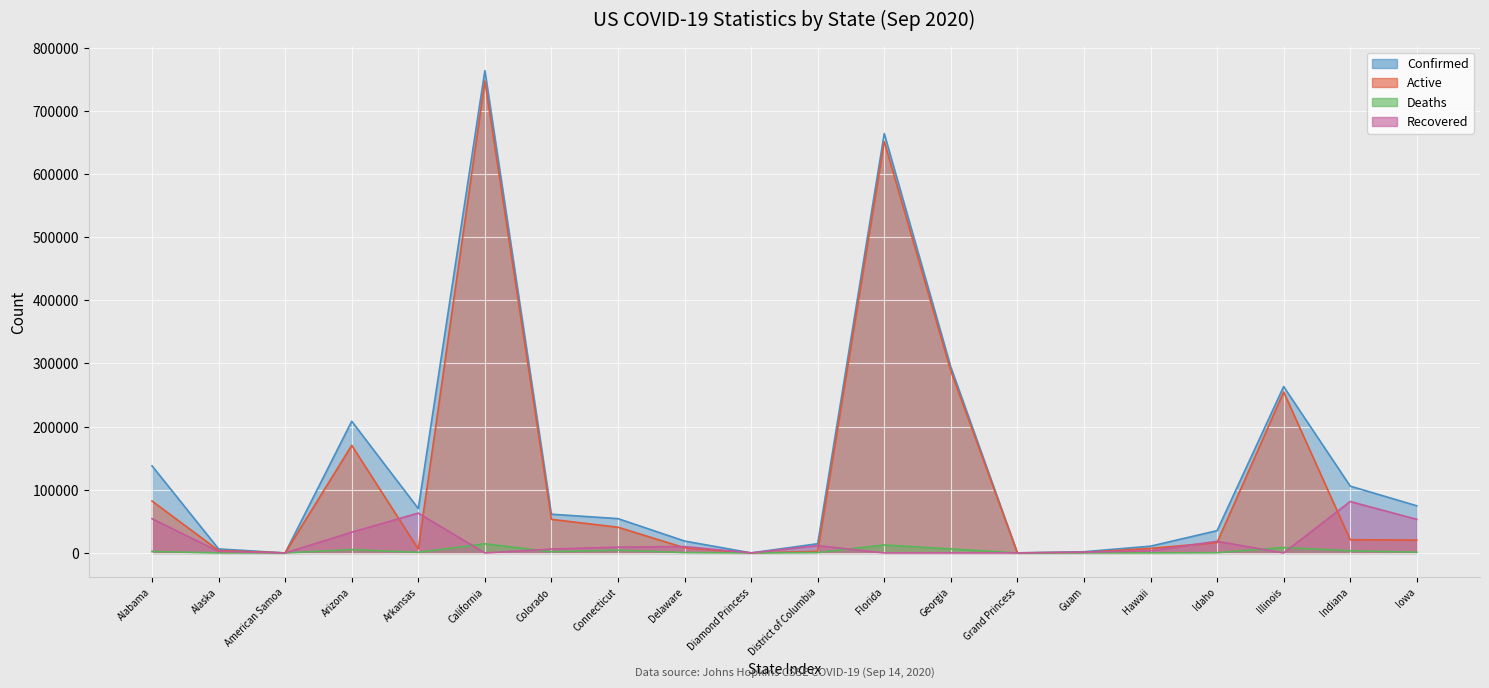

Is the value of Recovered at Delaware greater than the value of Active at Alabama?

No